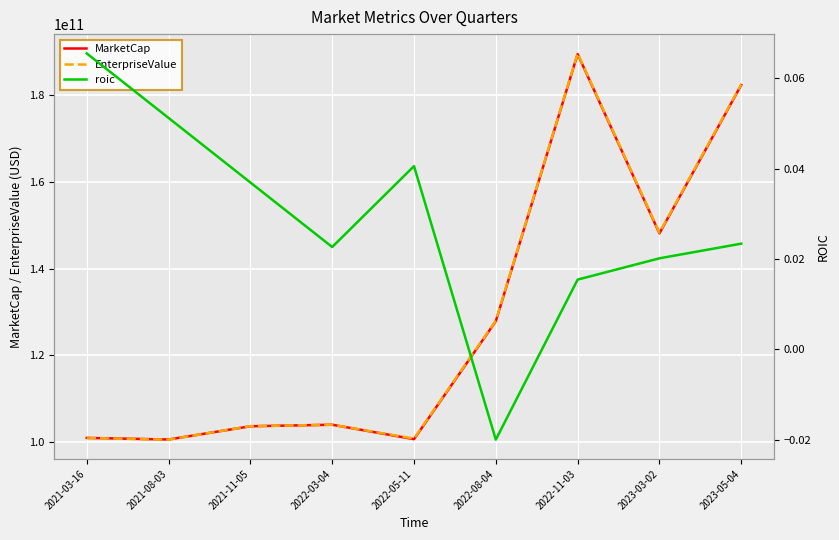

At how many categories does at least one series exceed 99656148239?

9